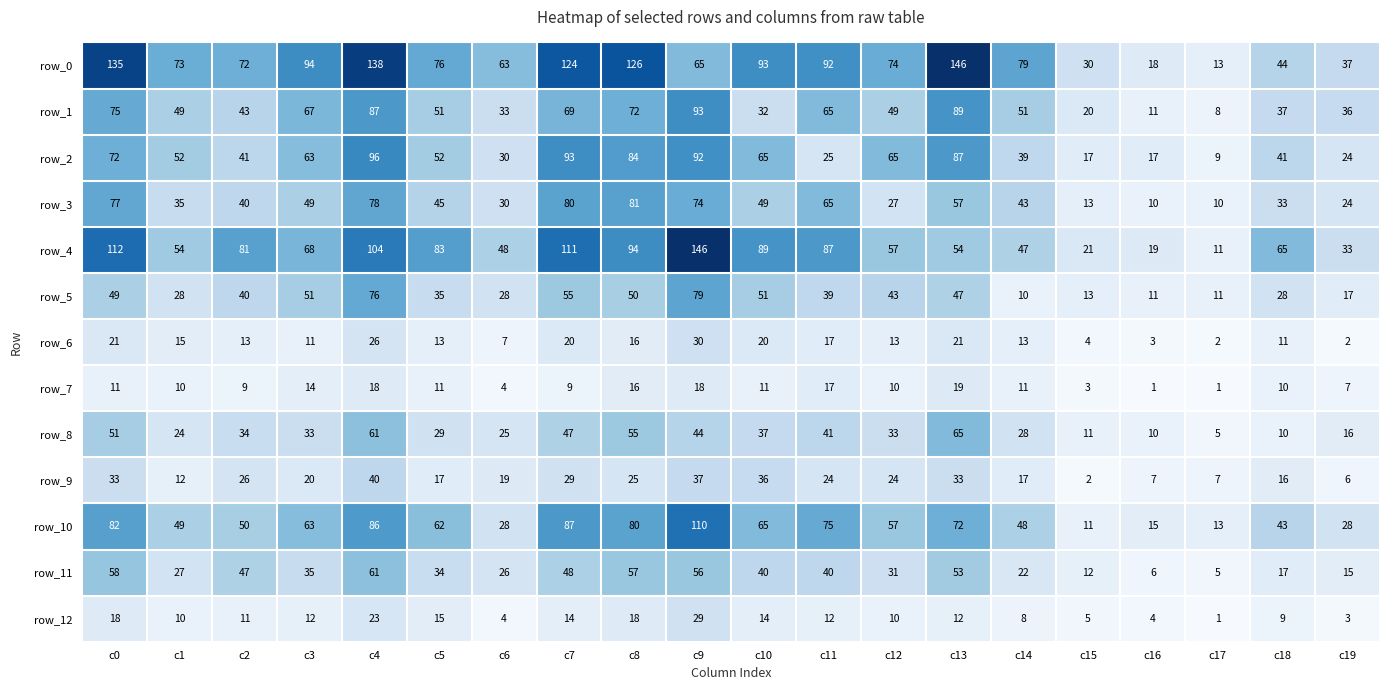

What is the lowest value of the row_11 series?

5